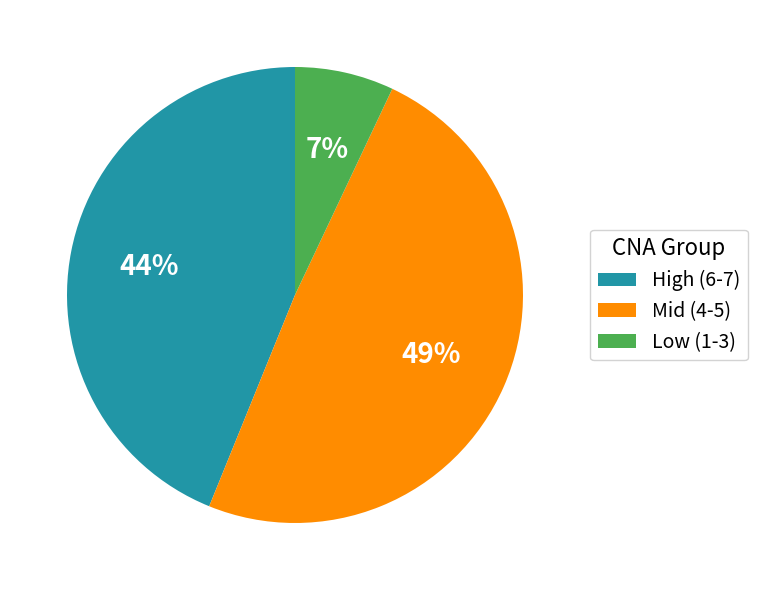

To the nearest percent, what is the average slice percentage?

33%